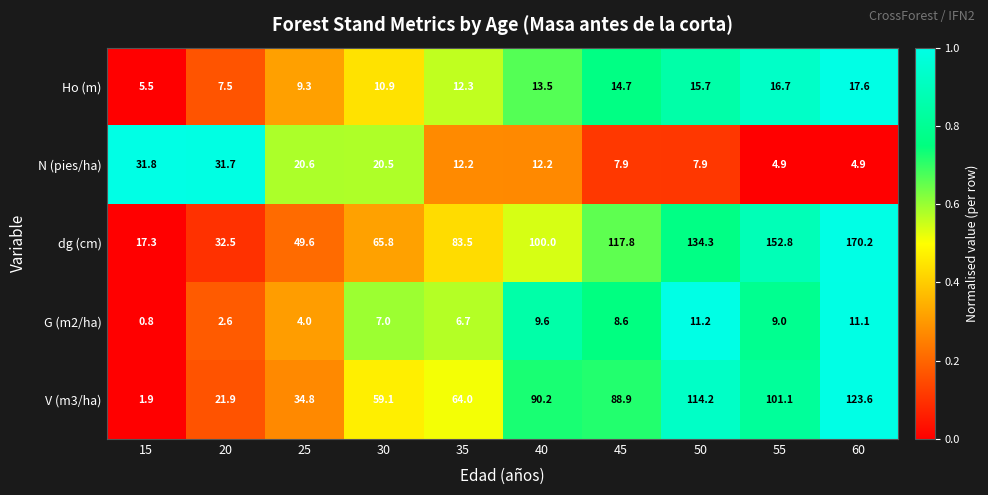

Rank the series by their maximum value, from highest to lowest.

dg (cm), V (m3/ha), N (pies/ha), Ho (m), G (m2/ha)